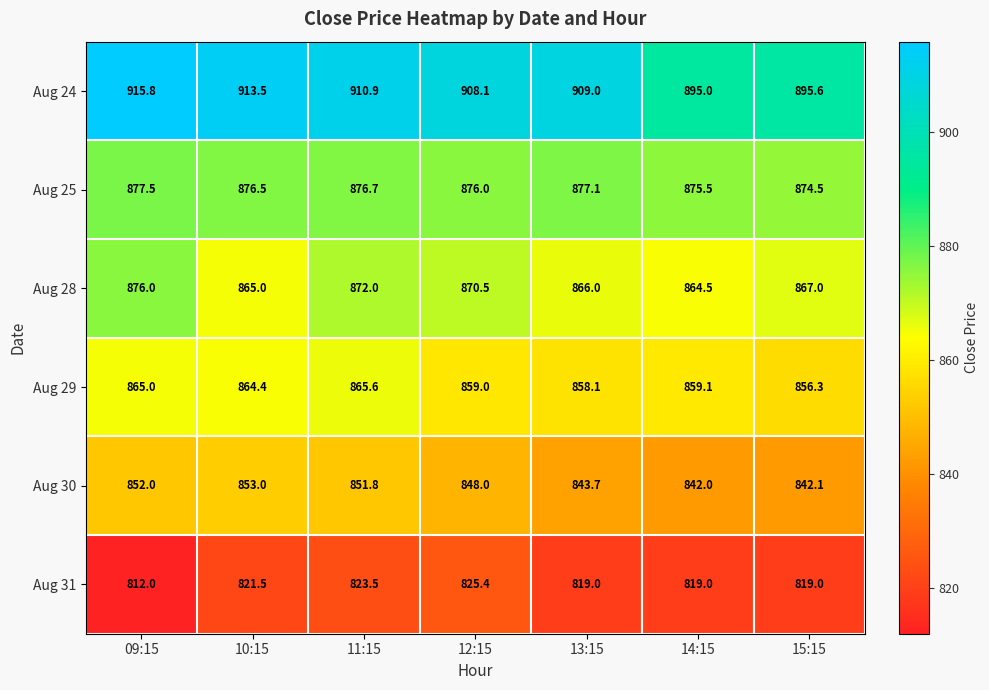

True or false: Aug 29 has a value of 585.6 at 12:15.

False